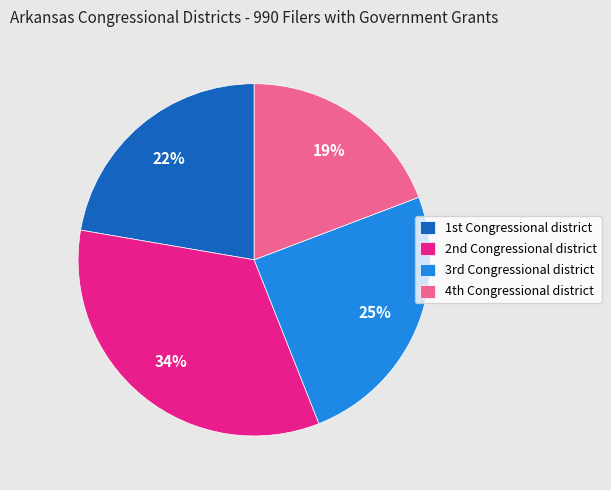

Rank the categories by value from lowest to highest.

4th Congressional district, 1st Congressional district, 3rd Congressional district, 2nd Congressional district